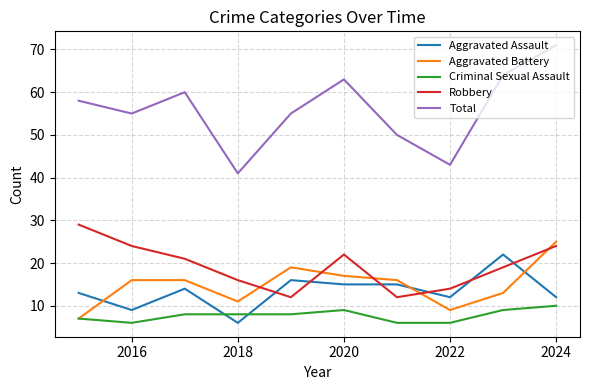

Rank the series by their maximum value, from lowest to highest.

Criminal Sexual Assault, Aggravated Assault, Aggravated Battery, Robbery, Total